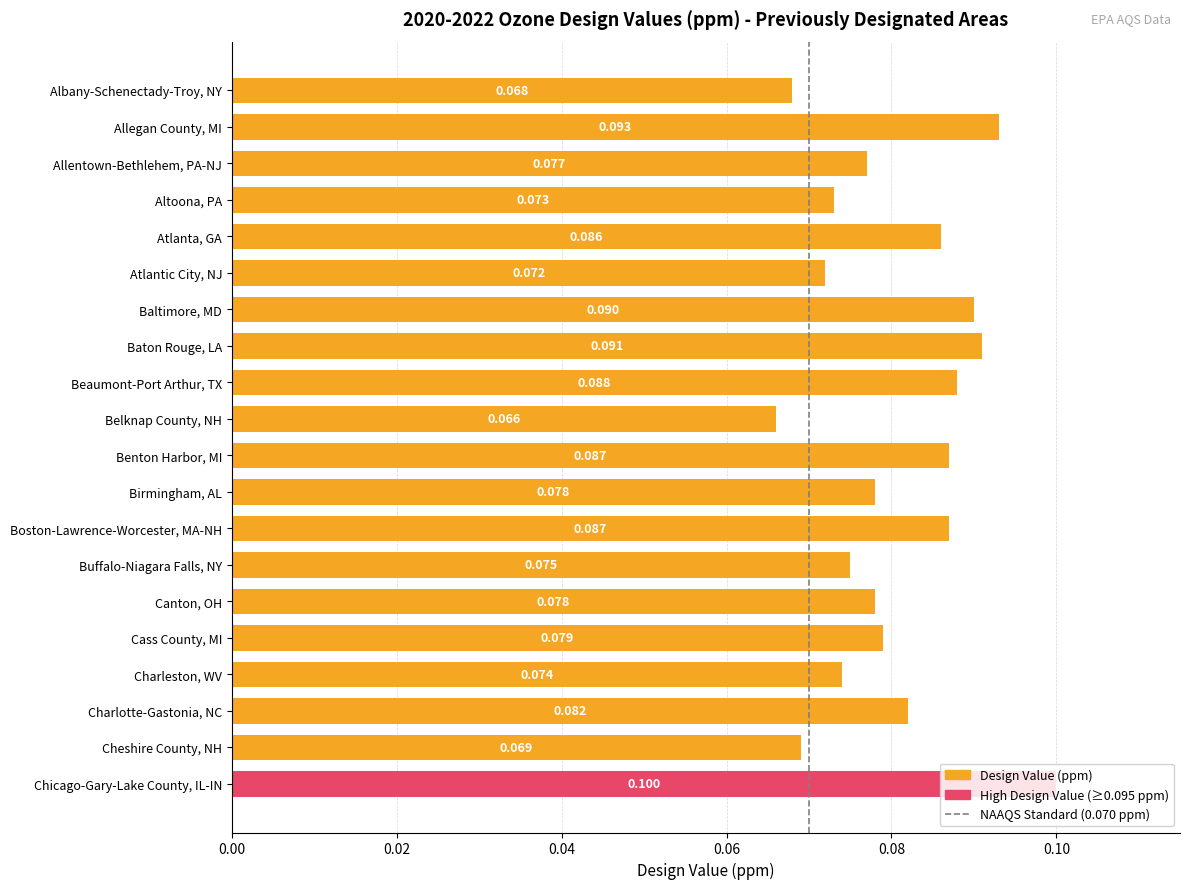

How many distinct data groups are displayed?

1